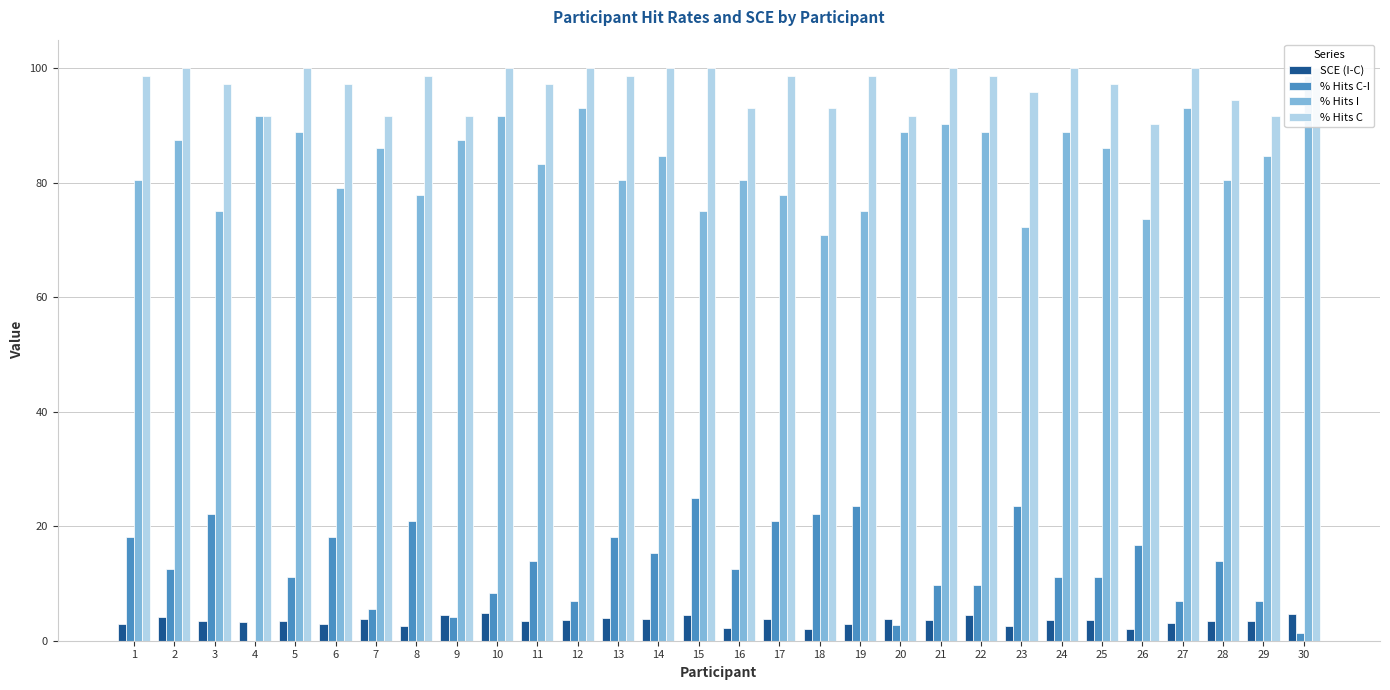

Is it true that % Hits C equals 30.5 at 23?

False